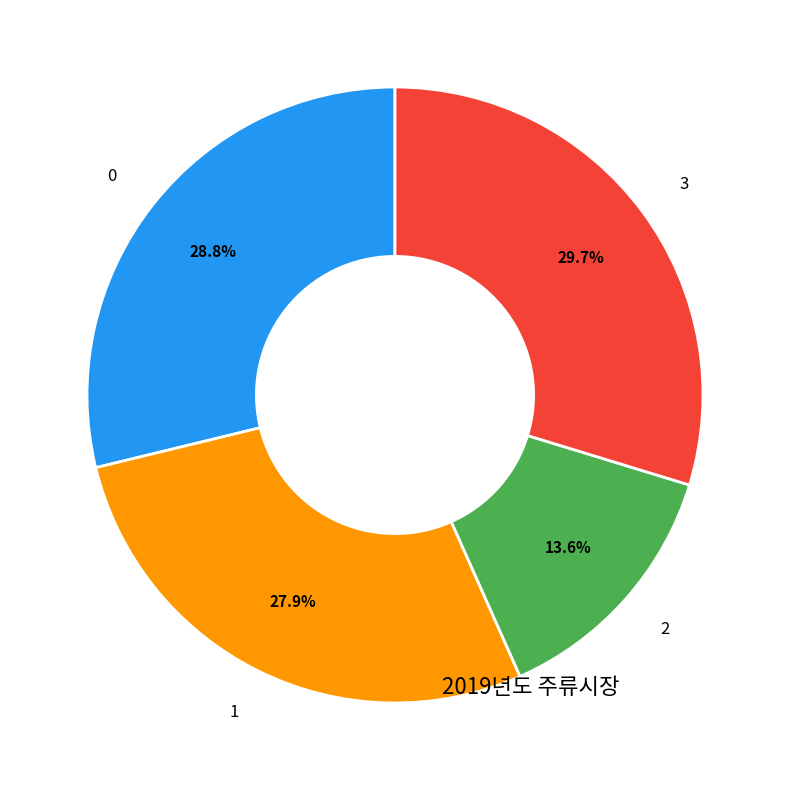

Is it true that 3 is 30% of the pie?

True